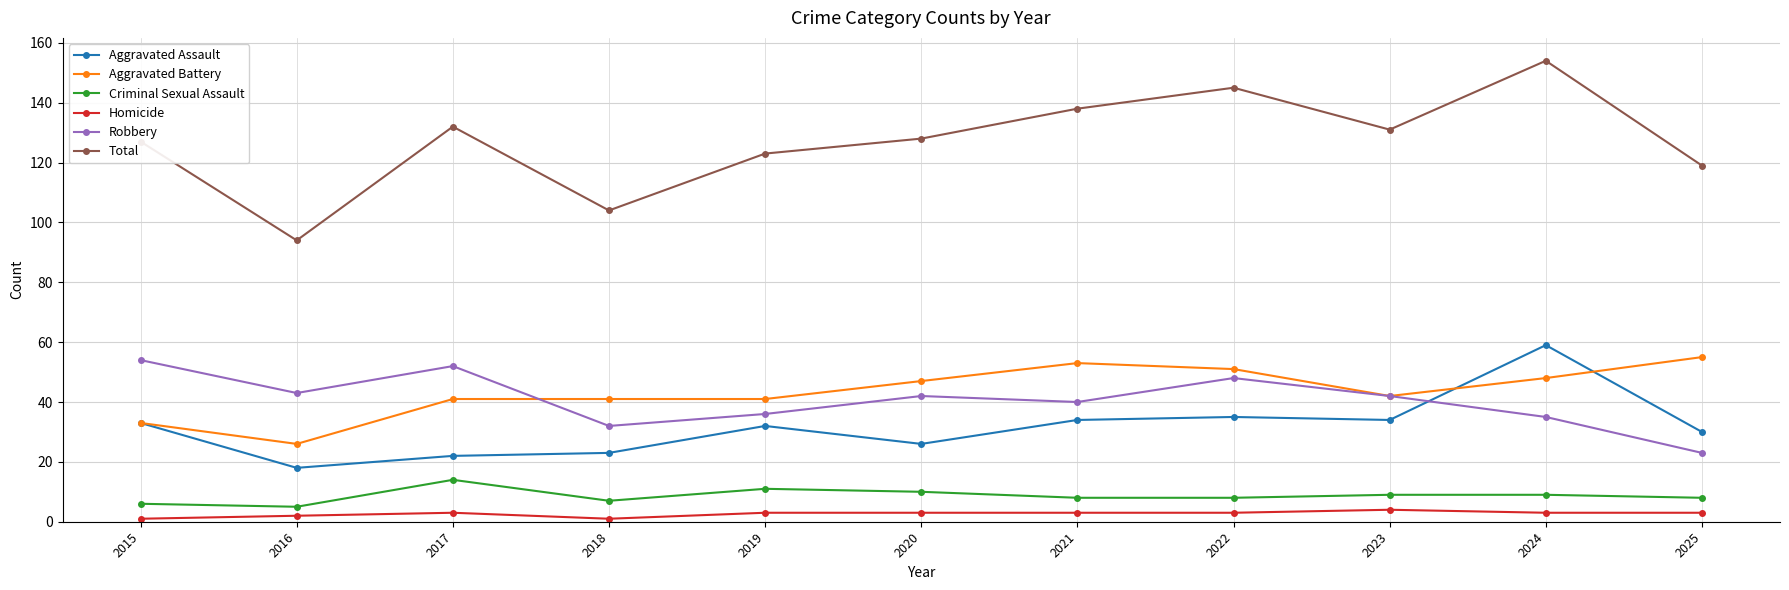

Count the number of categories in the chart.

11